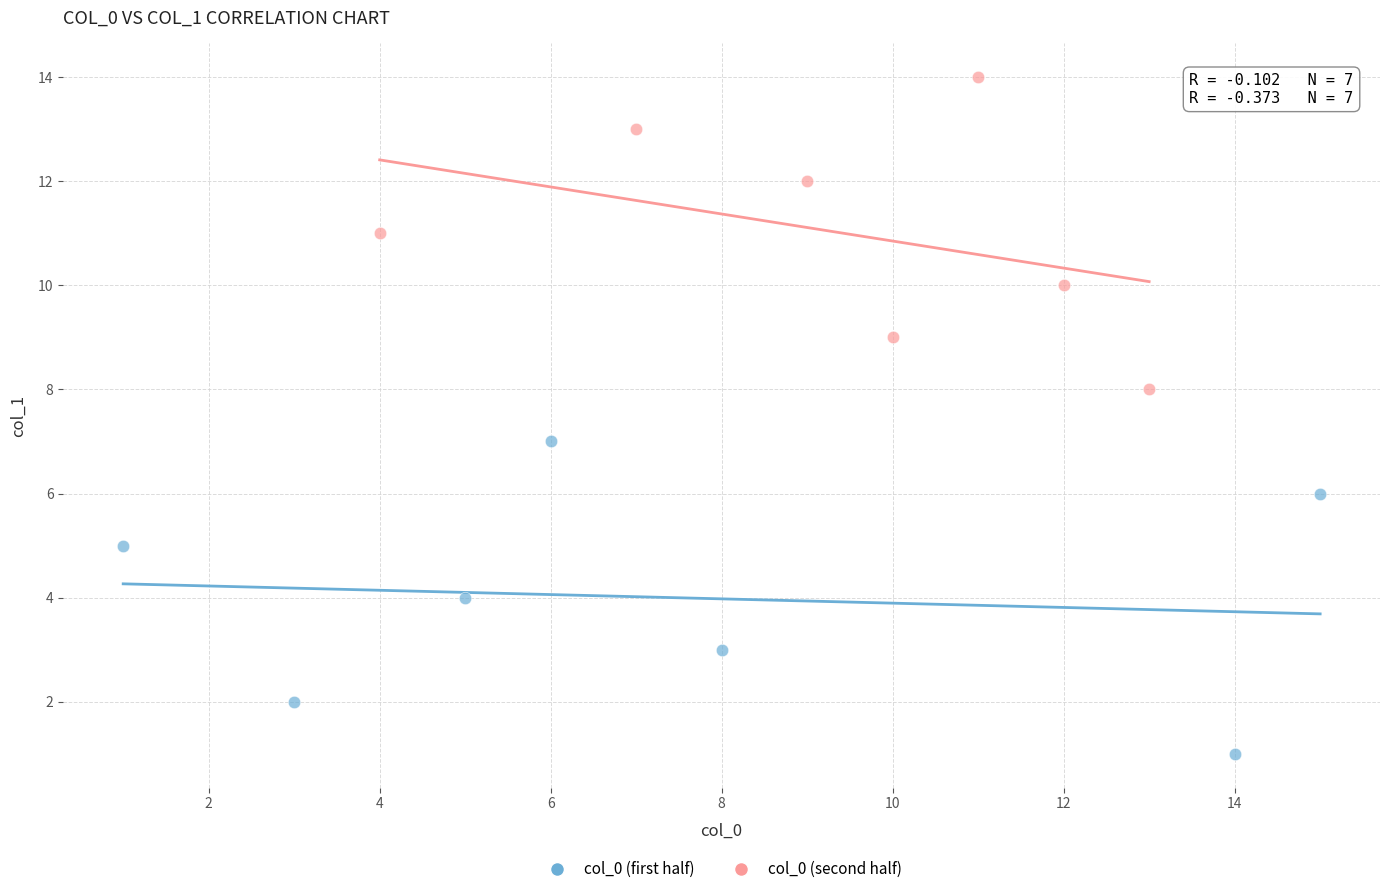

What are all the series names shown in the legend?

col_0 (first half), col_0 (second half)